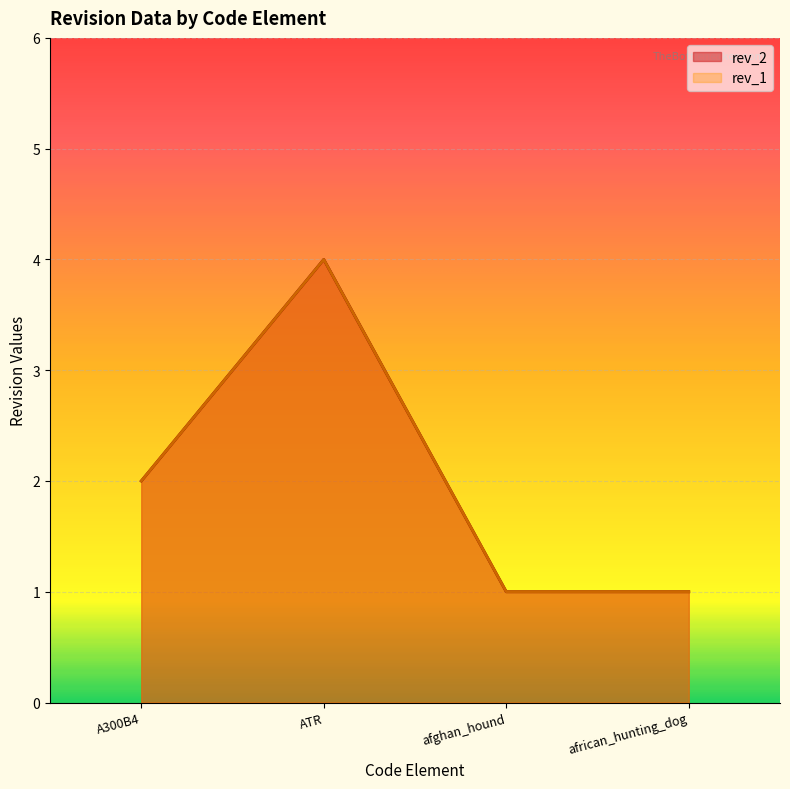

Reading left to right, transcribe all the data shown in this chart.

rev_2: A300B4=2	ATR=4	afghan_hound=1	african_hunting_dog=1
rev_1: A300B4=2	ATR=4	afghan_hound=1	african_hunting_dog=1